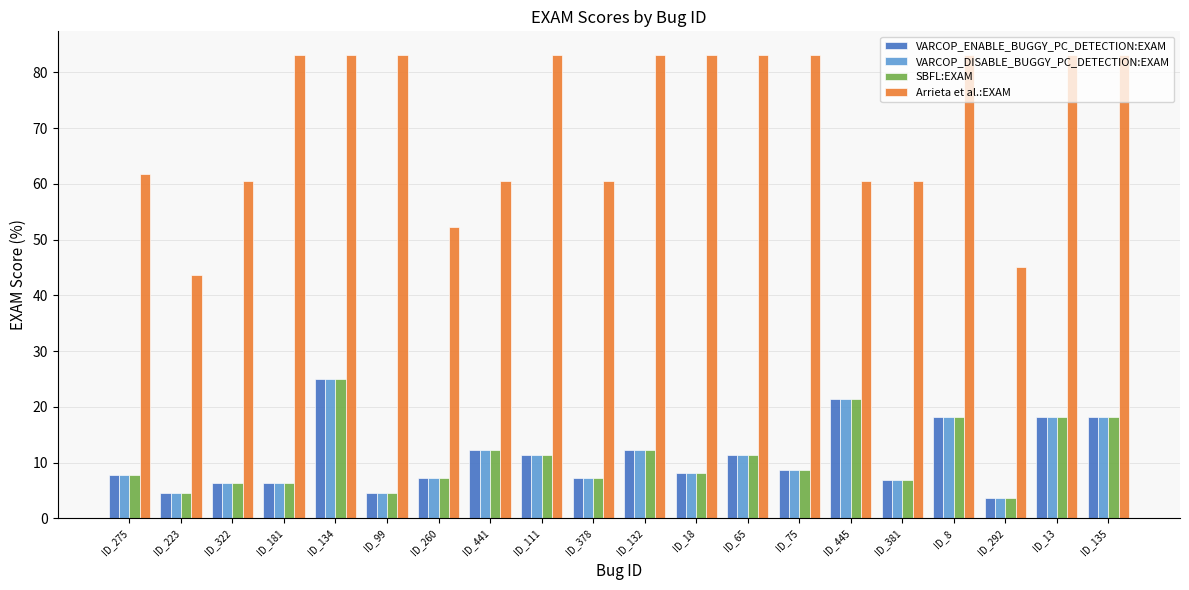

Reading right to left, extract all data points from this chart.

VARCOP_ENABLE_BUGGY_PC_DETECTION:EXAM: 18.2	18.2	3.6	18.2	6.8	21.4	8.6	11.4	8.2	12.3	7.3	11.4	12.3	7.3	4.5	25.0	6.4	6.4	4.5	7.7
VARCOP_DISABLE_BUGGY_PC_DETECTION:EXAM: 18.2	18.2	3.6	18.2	6.8	21.4	8.6	11.4	8.2	12.3	7.3	11.4	12.3	7.3	4.5	25.0	6.4	6.4	4.5	7.7
SBFL:EXAM: 18.2	18.2	3.6	18.2	6.8	21.4	8.6	11.4	8.2	12.3	7.3	11.4	12.3	7.3	4.5	25.0	6.4	6.4	4.5	7.7
Arrieta et al.:EXAM: 83.2	83.2	45.0	83.2	60.5	60.5	83.2	83.2	83.2	83.2	60.5	83.2	60.5	52.3	83.2	83.2	83.2	60.5	43.6	61.8